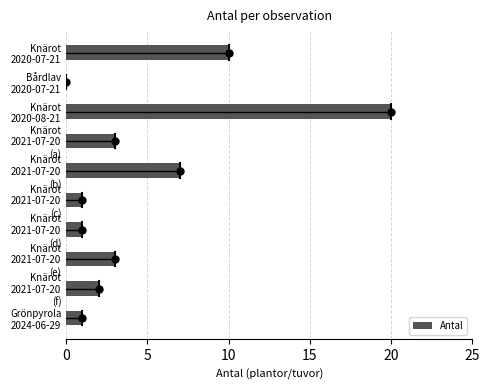

What is the sum of all values?

48